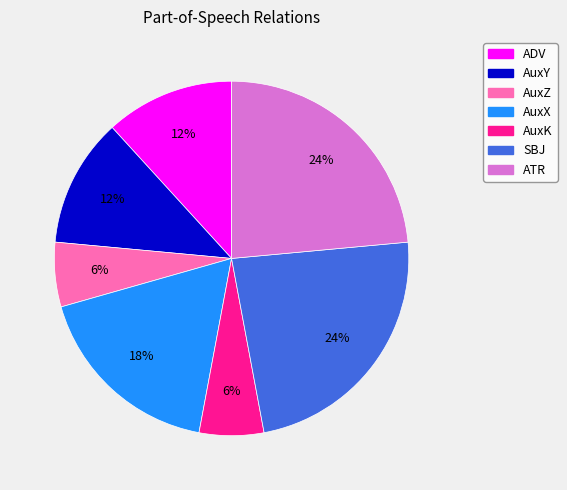

What percentage is the AuxK slice, to the nearest percent?

6%